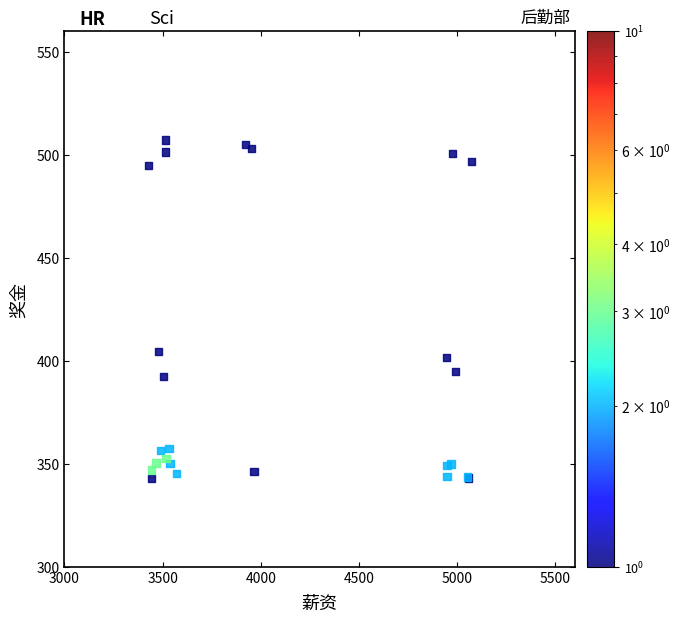

What Y value in the scatter plot is closest to 424?

404.6